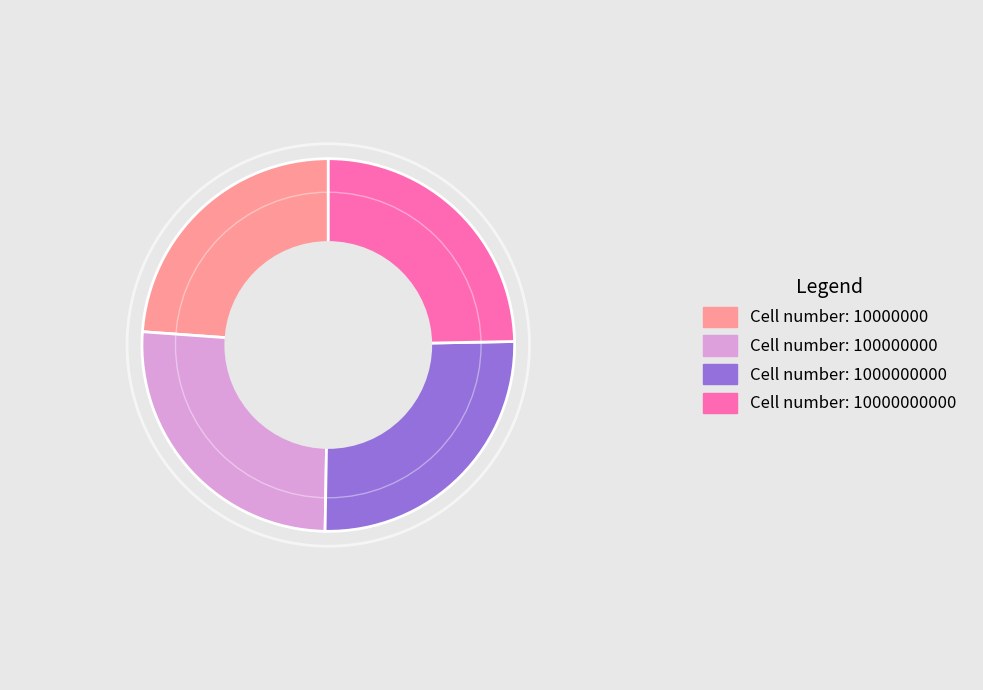

Does any single category account for the majority?

No